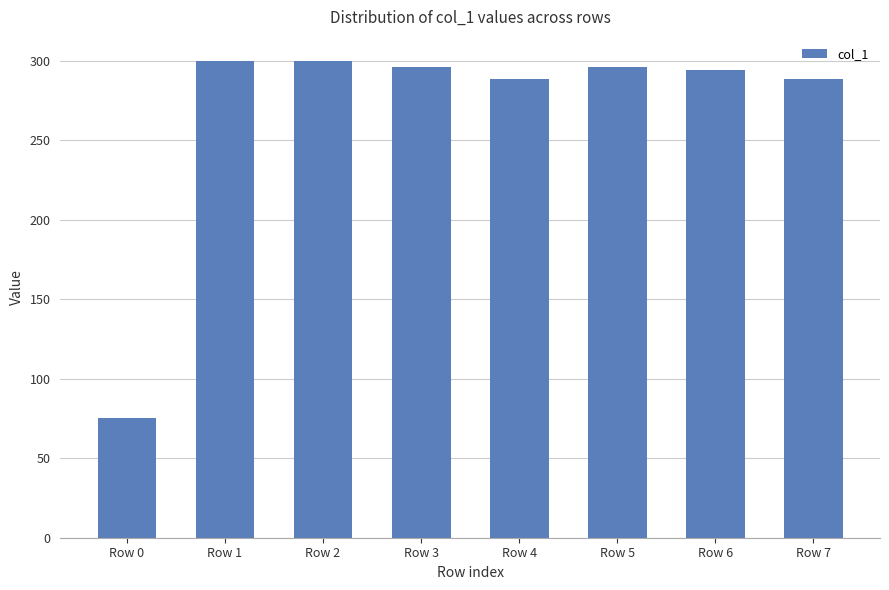

What is the value of the 1st bar from the left?

75.0